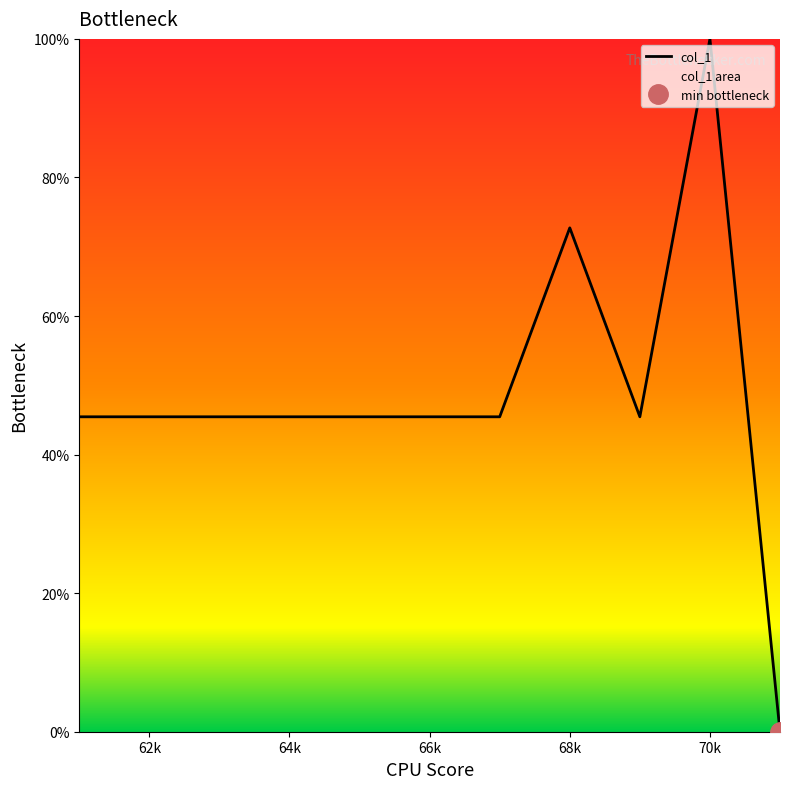

Is it true that col_1 equals 100.0 at 70k?

True